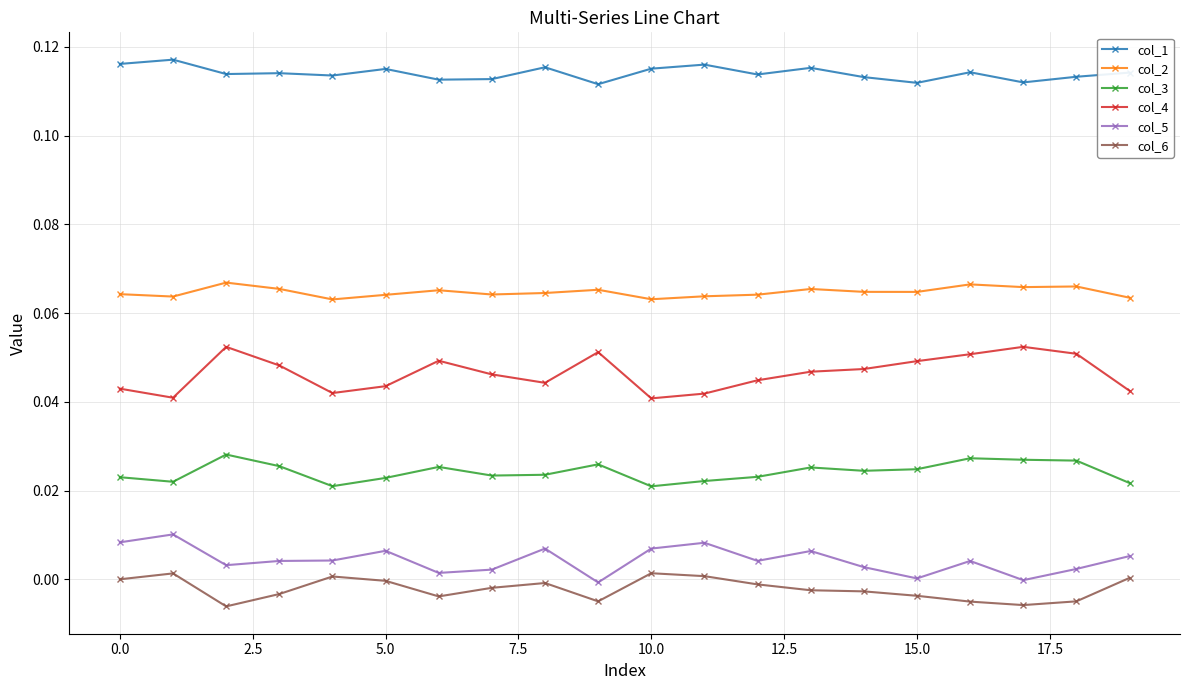

Which series has the largest total across all categories?

col_1